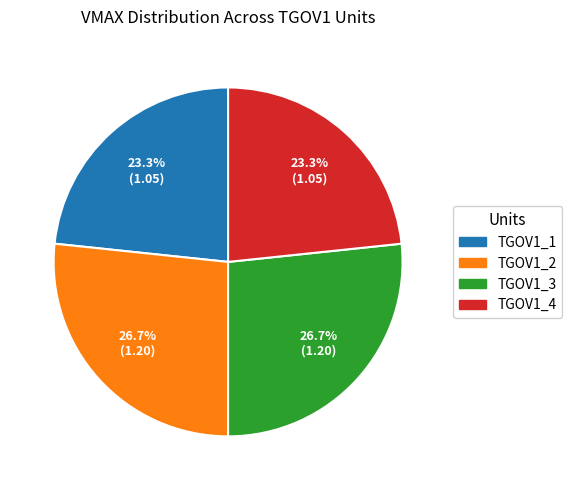

What percentage is the TGOV1_3 slice, to the nearest percent?

27%